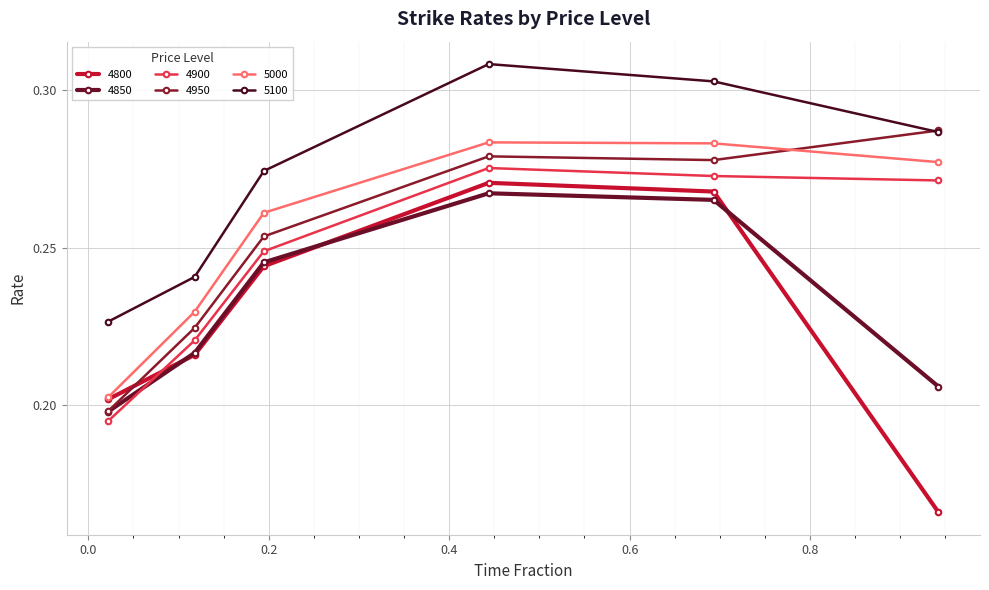

List the series in order of their peak value, highest first.

5100, 4950, 5000, 4900, 4800, 4850